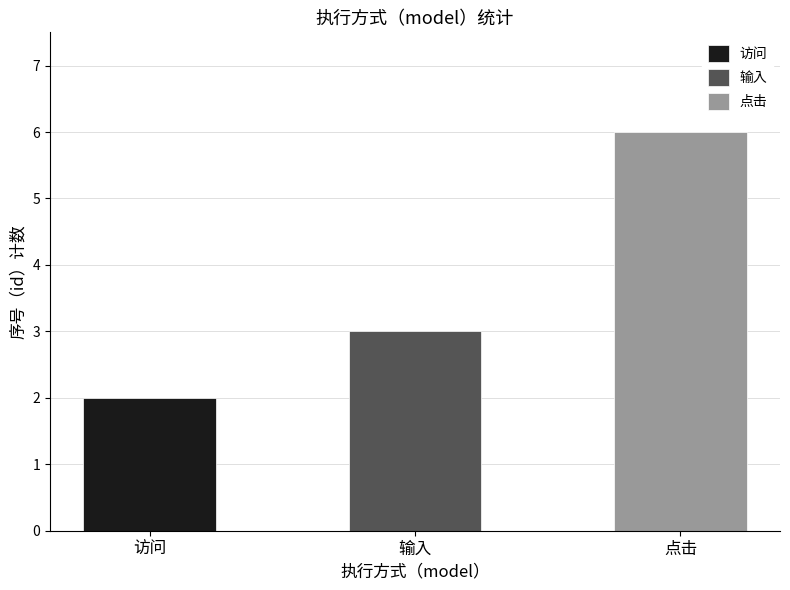

Is it true that 输入 equals 6 at 访问?

False